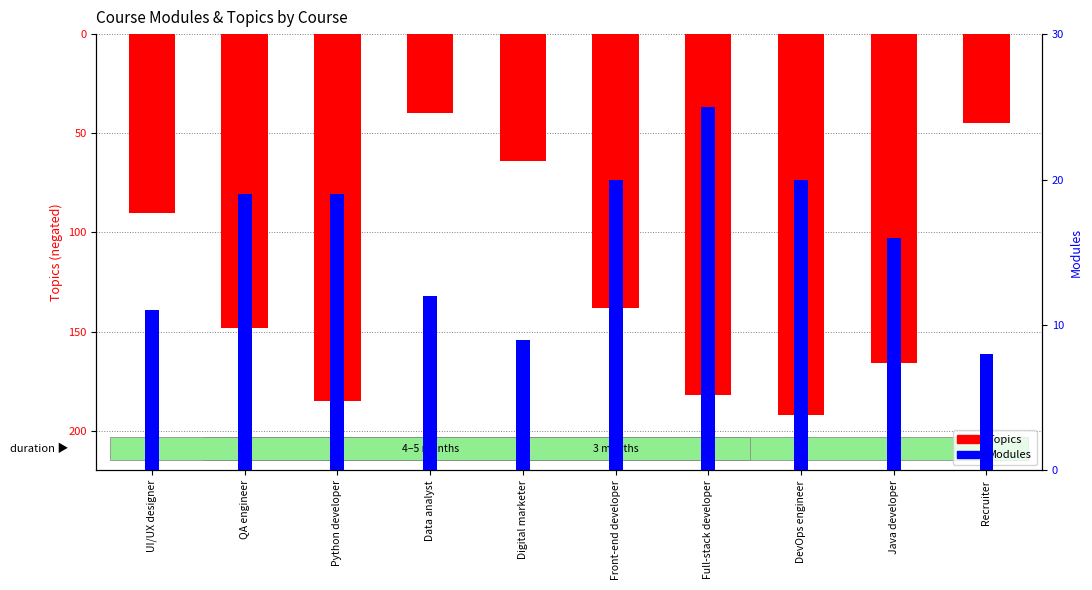

What position from the left is Java developer?

9